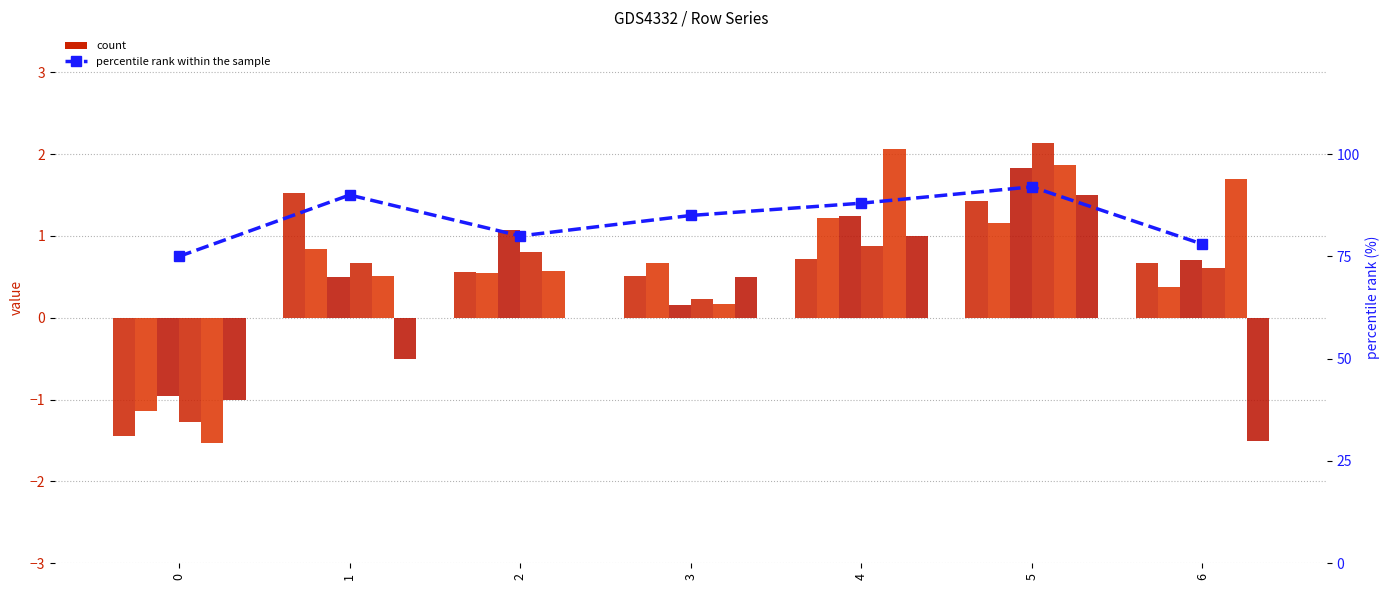

What is the lowest value of the col_2 series?

-1.1